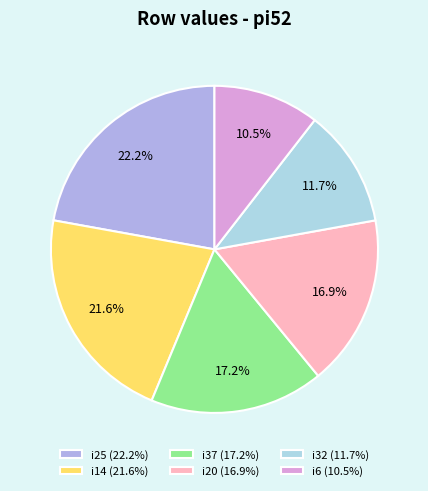

Combined, what portion of the pie is i37 (17.2%) and i25 (22.2%)?

39.4%